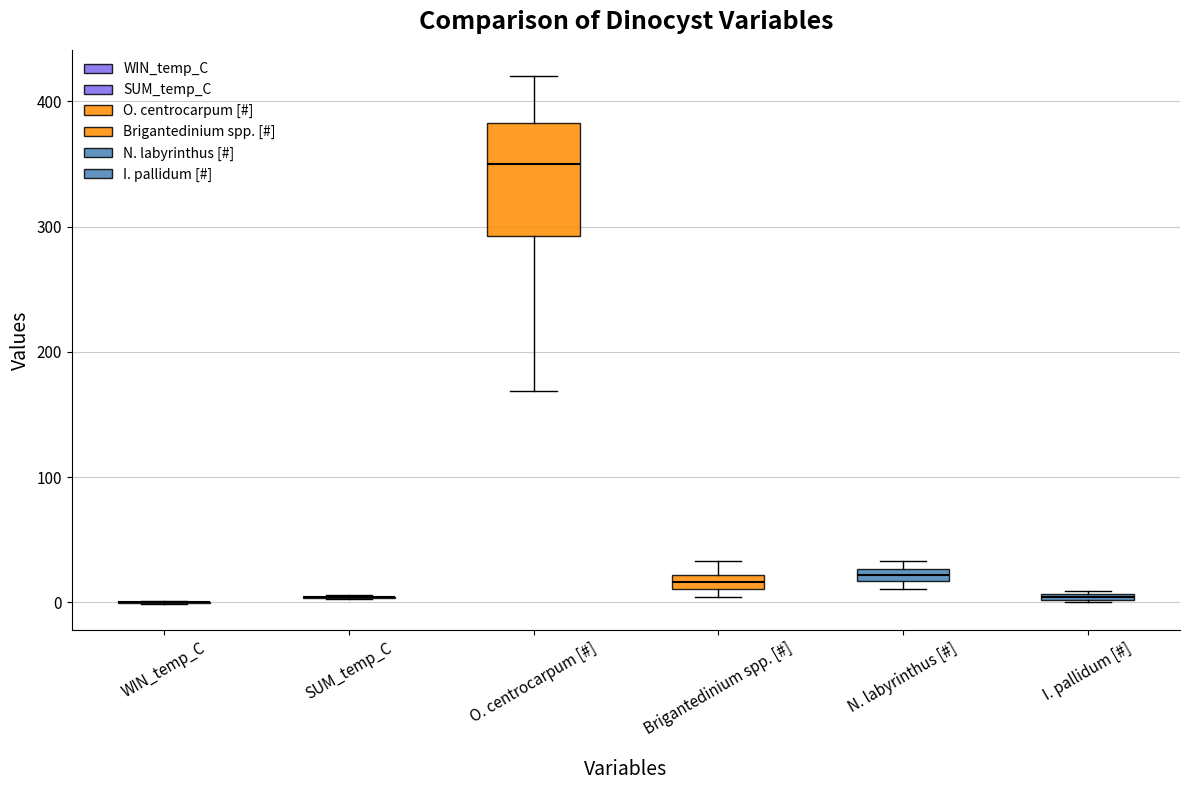

Which box is the tallest, from its lower edge to its upper edge?

O. centrocarpum [#]